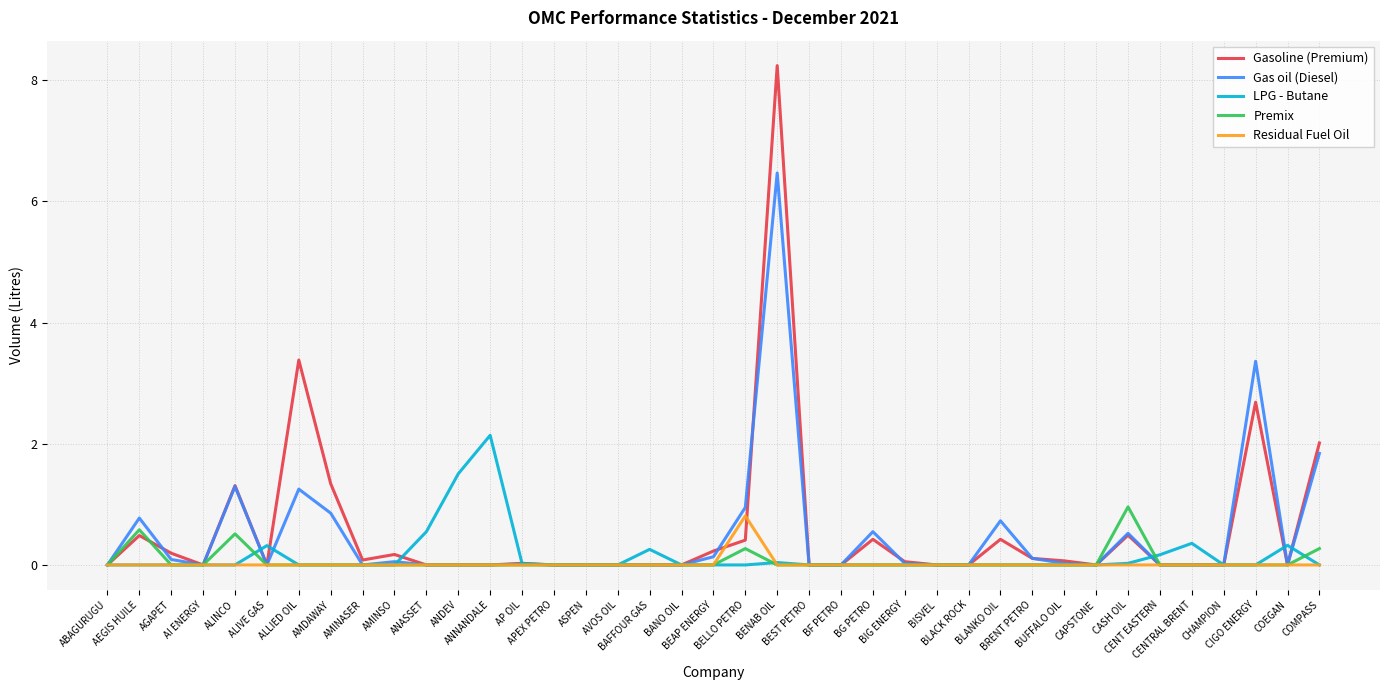

What is the average value of the Residual Fuel Oil series?

20769